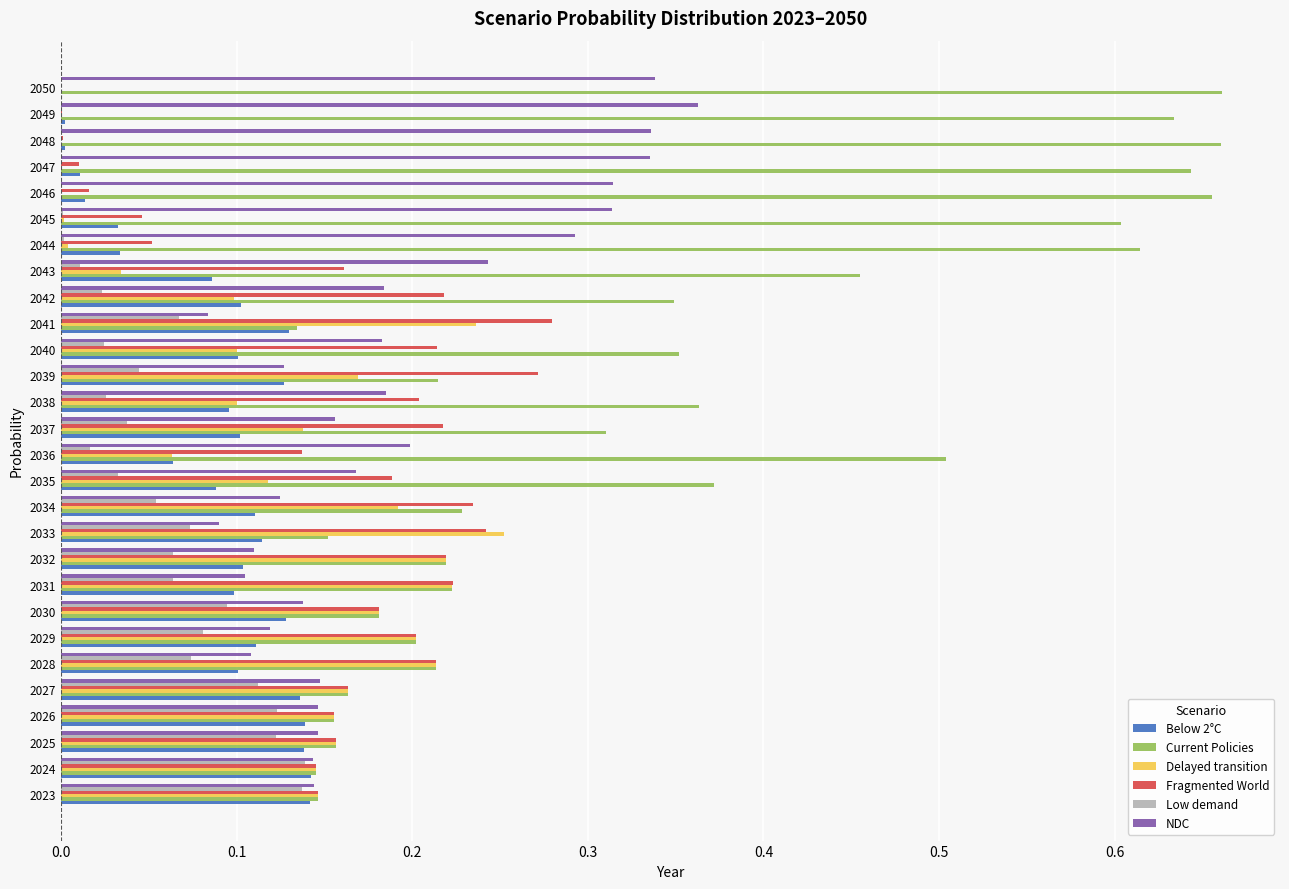

Between 2025 and 2040, which series saw the biggest shift?

Current Policies